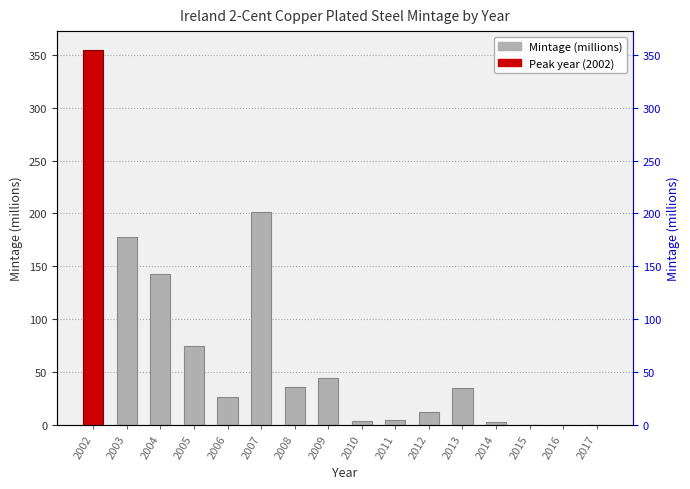

What is the difference between the second highest and second lowest values?

200.9